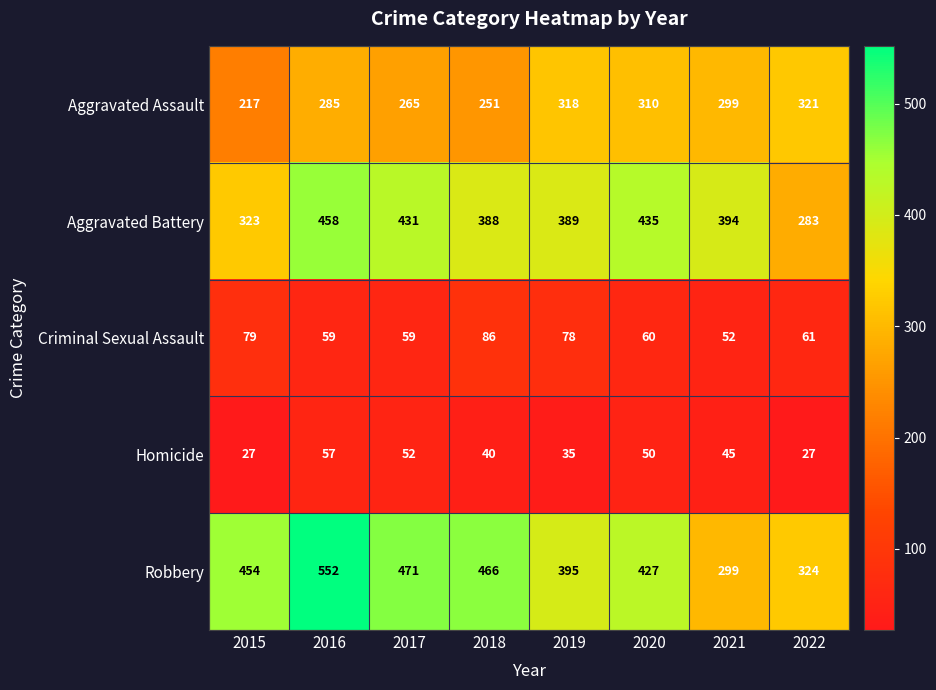

Is the value of Aggravated Assault at 2016 greater than the value of Criminal Sexual Assault at 2020?

Yes